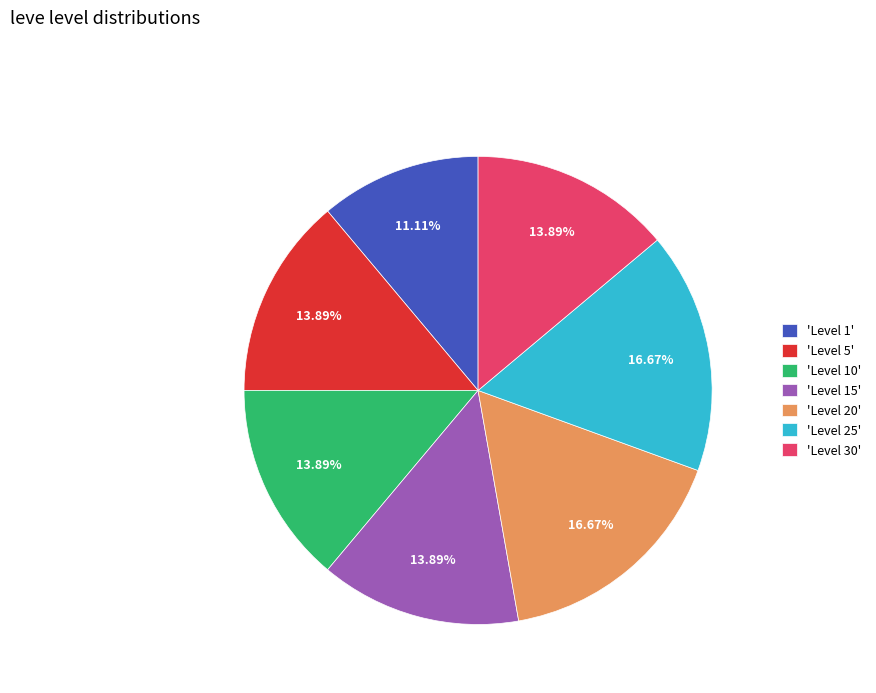

Is there a majority slice in this chart?

No